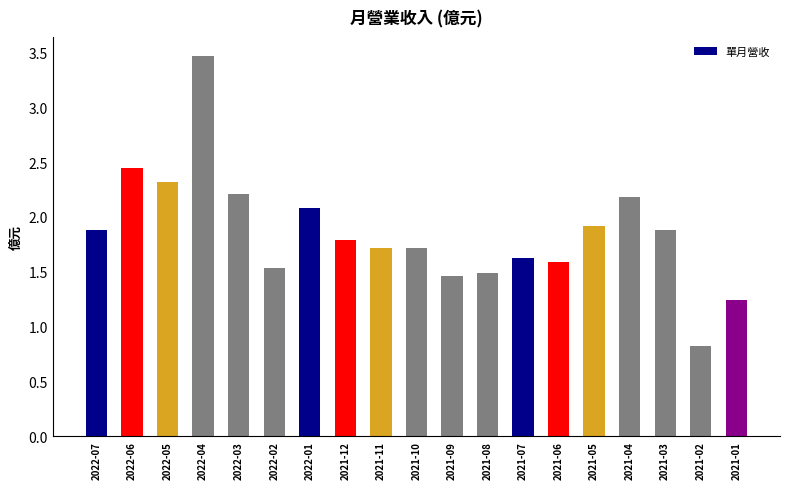

At which label does the data first exceed 1?

2022-07